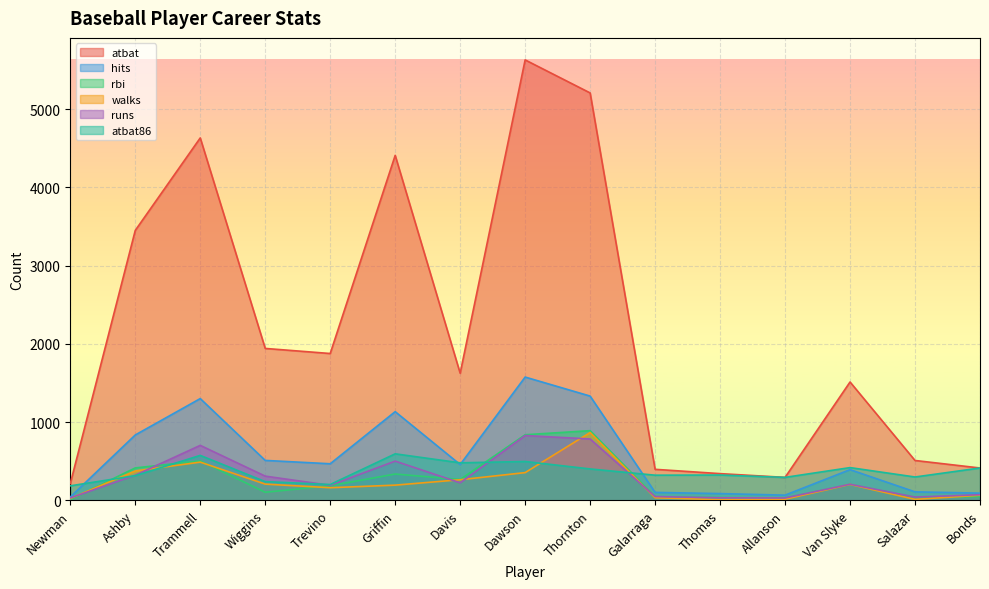

In rbi, how many points are higher than both neighbors (excluding endpoints)?

4